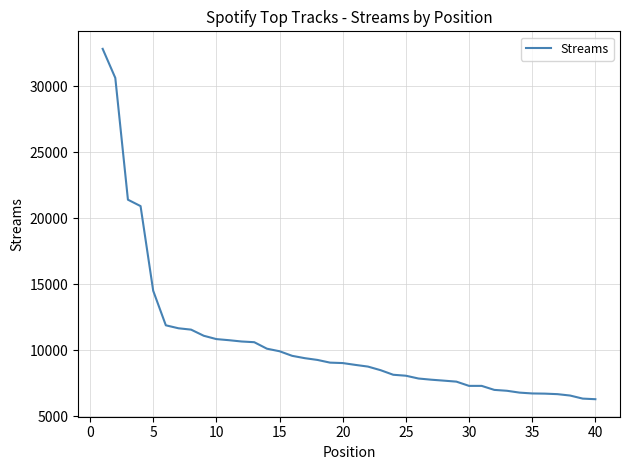

How many values are below 9032?

20